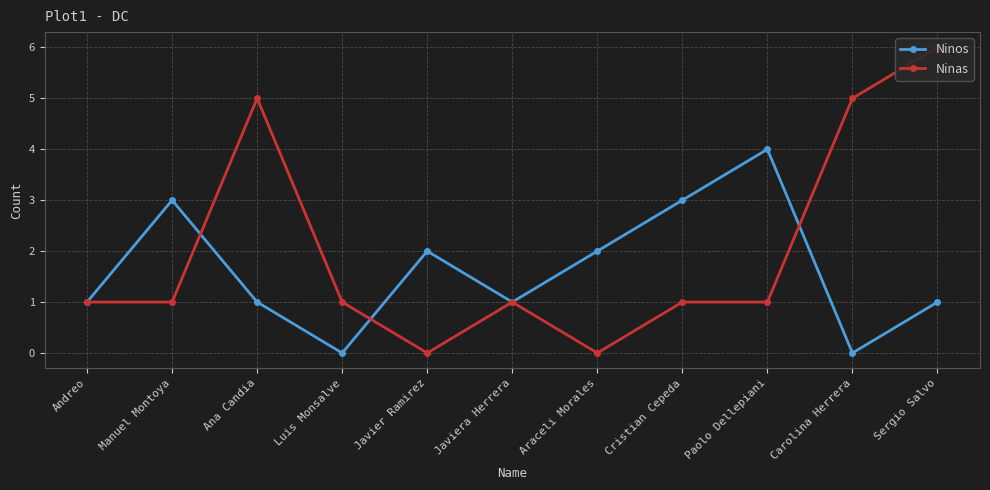

What is the difference between the second highest and minimum values in the Ninos series?

3